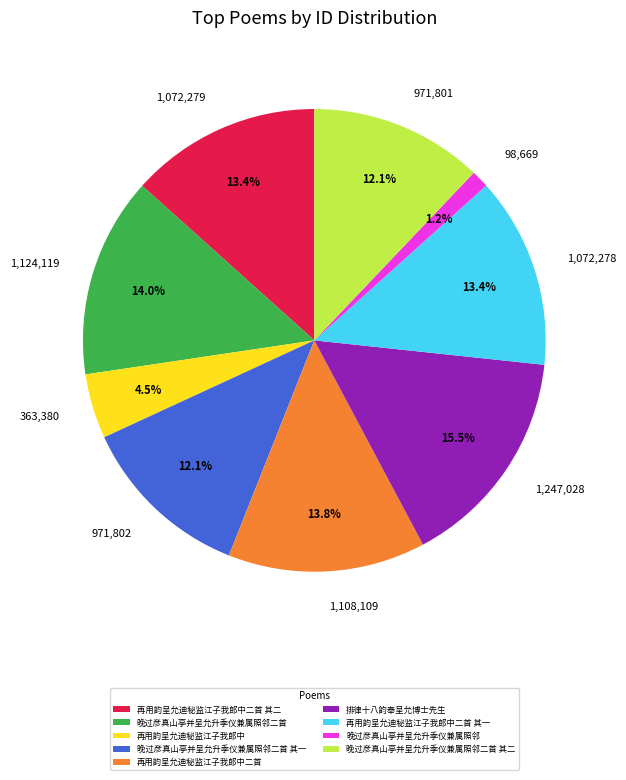

What percentage is NOT represented by 再用韵呈允迪秘监江子我郎中二首 其一?

86.6%